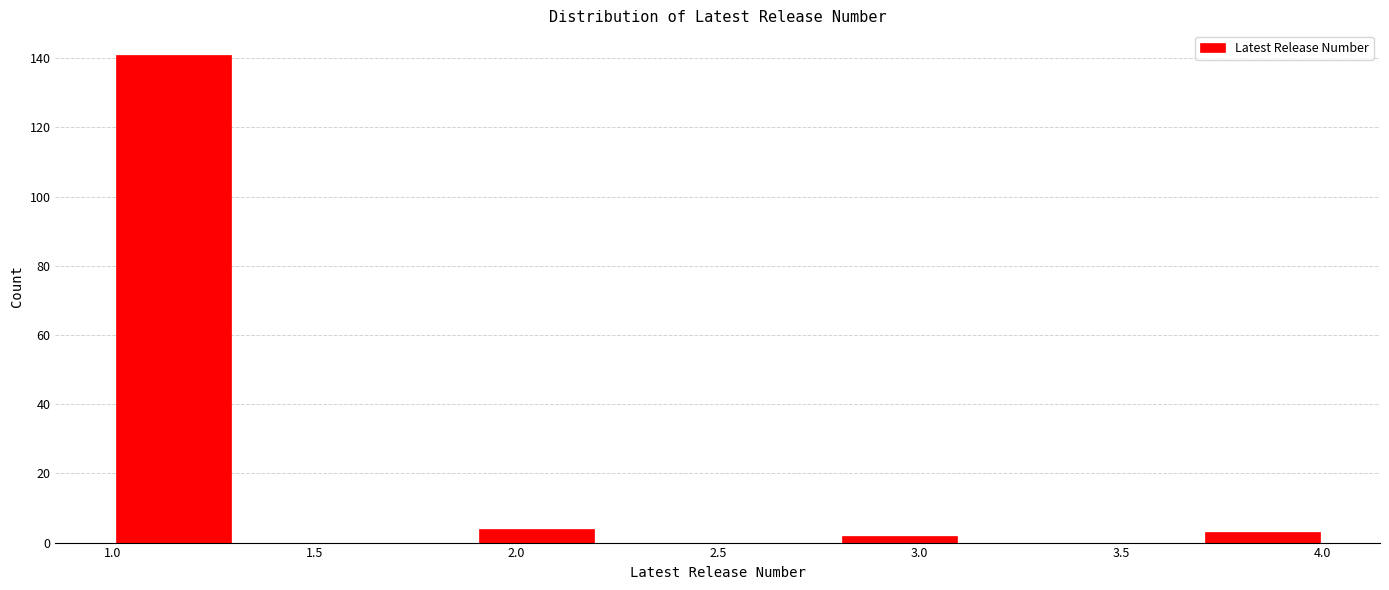

How tall is the bar that spans 1.0 to 1.3 on the x-axis? The values are not printed on the chart, so give them approximately, as read against the axis.

142